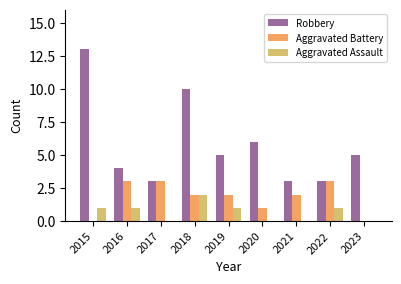

Which category has the highest value in the Robbery series?

2015